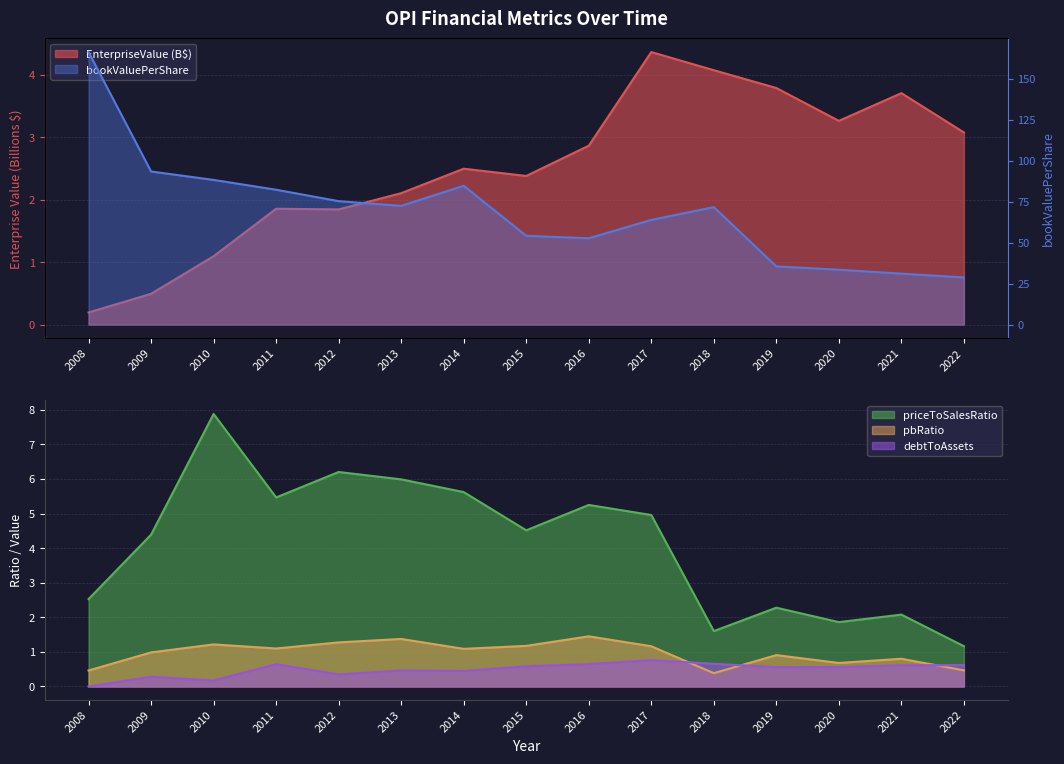

Rank the series by their maximum value, from highest to lowest.

bookValuePerShare, priceToSalesRatio, EnterpriseValue, pbRatio, debtToAssets